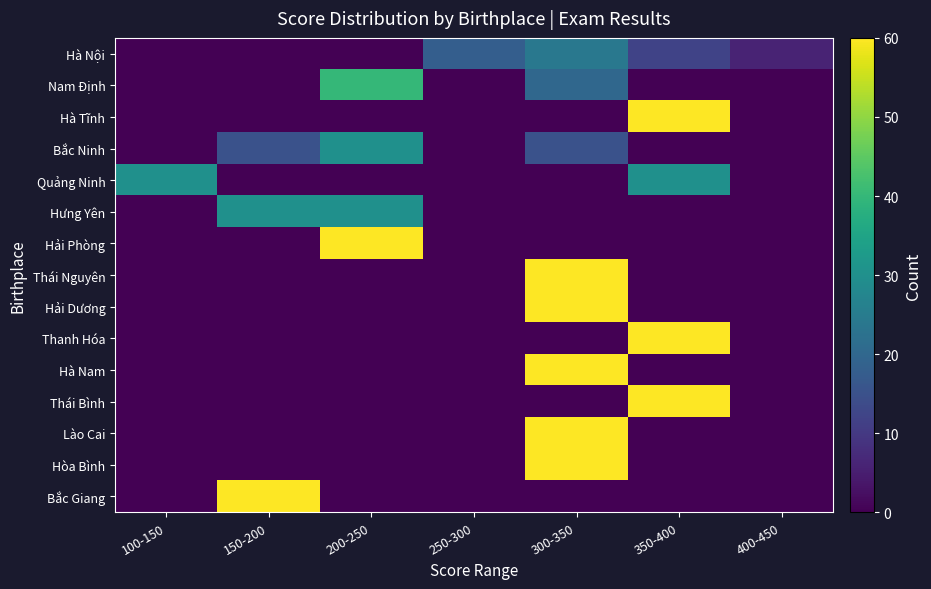

Rank the series by their maximum value, from highest to lowest.

Hà Tĩnh, Hải Phòng, Thái Nguyên, Hải Dương, Thanh Hóa, Hà Nam, Thái Bình, Lào Cai, Hòa Bình, Bắc Giang, Nam Định, Bắc Ninh, Quảng Ninh, Hưng Yên, Hà Nội